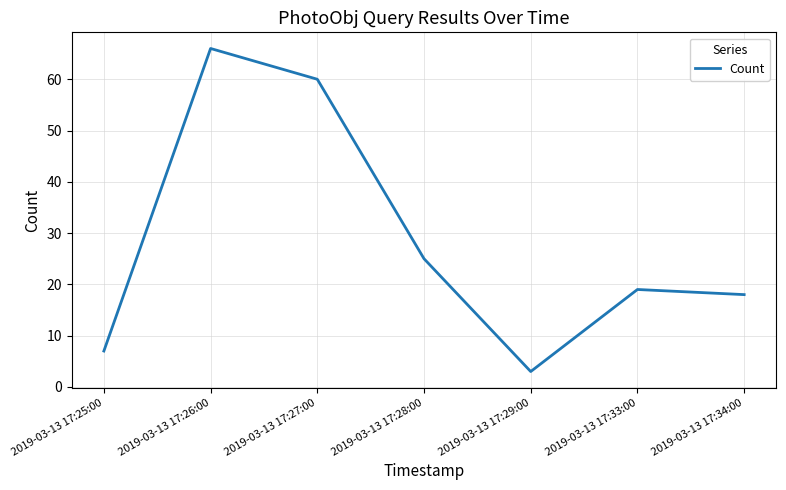

Rank the categories by value from highest to lowest.

2019-03-13 17:26:00, 2019-03-13 17:27:00, 2019-03-13 17:28:00, 2019-03-13 17:33:00, 2019-03-13 17:34:00, 2019-03-13 17:25:00, 2019-03-13 17:29:00